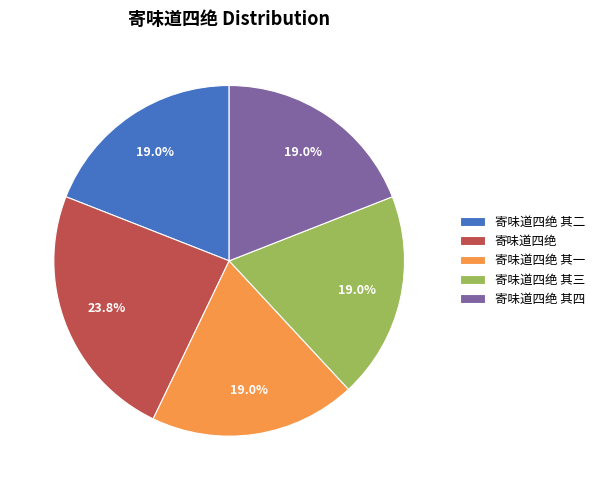

Which slice is the largest?

寄味道四绝